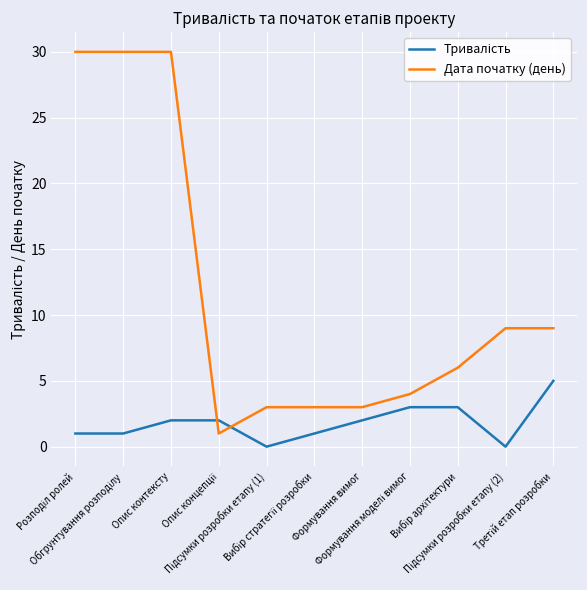

What is the maximum value for Дата початку (день)?

30